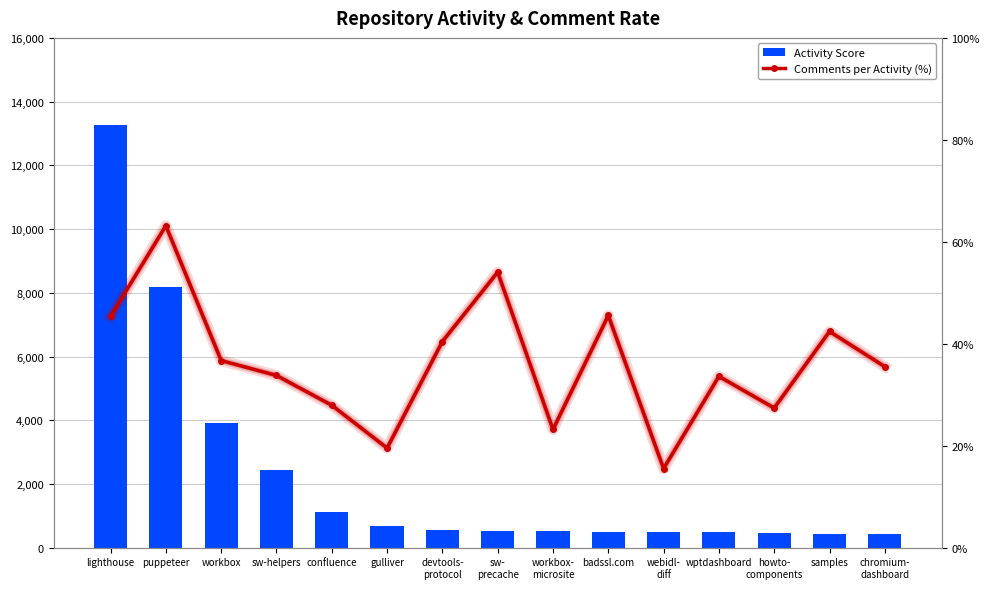

Between webidl-
diff and sw-
precache, which is larger?

sw-
precache